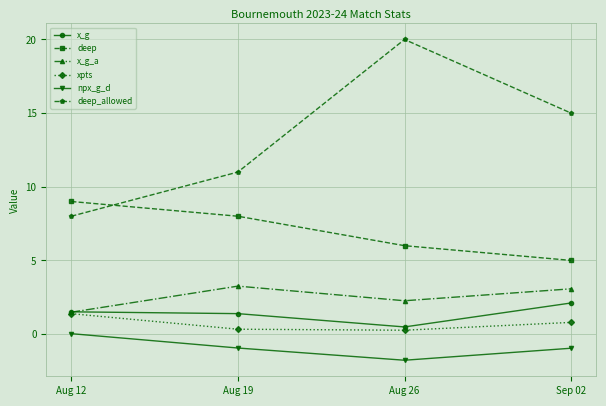

What position from the right is Aug 19?

3